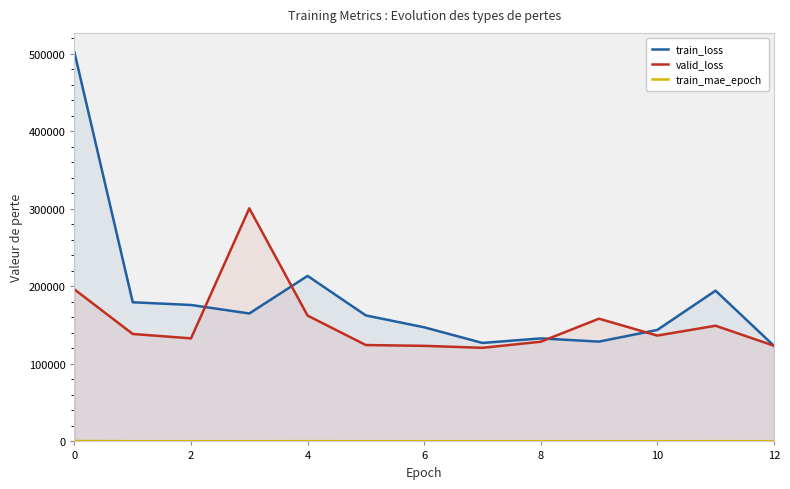

The value of valid_loss at 2 is 51270.7. True or false?

False